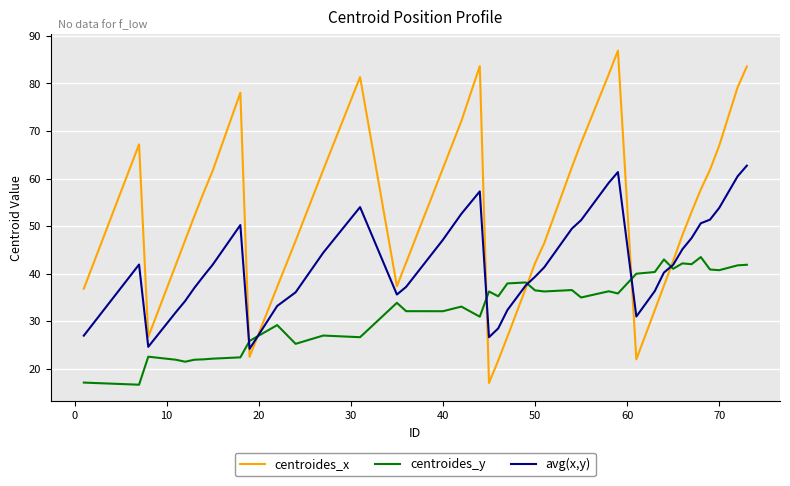

Count the number of data series in this chart.

3